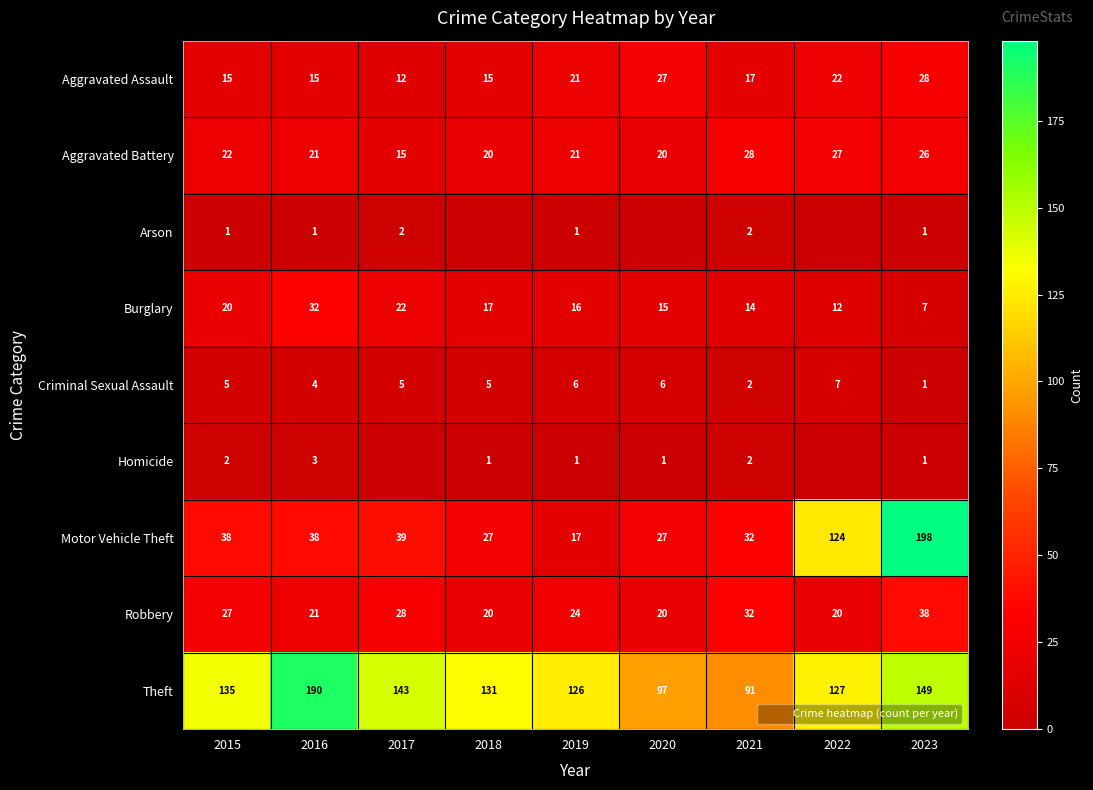

At 2021, list the series in order from largest to smallest.

Theft, Motor Vehicle Theft, Robbery, Aggravated Battery, Aggravated Assault, Burglary, Arson, Criminal Sexual Assault, Homicide